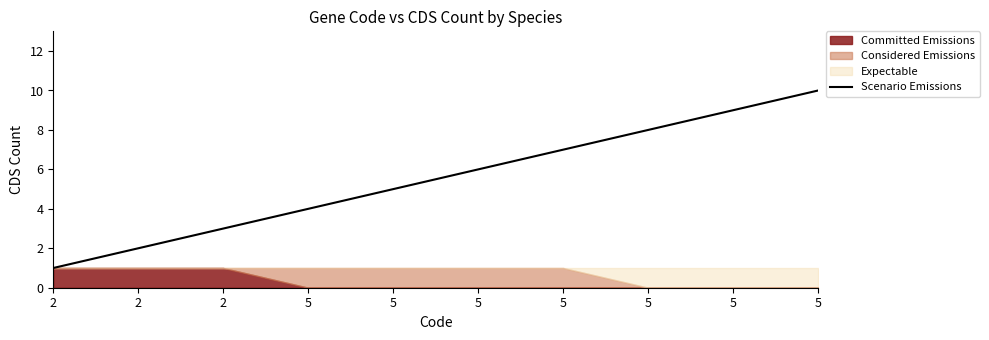

True or false: there are more than 0 points higher than both neighbors.

False